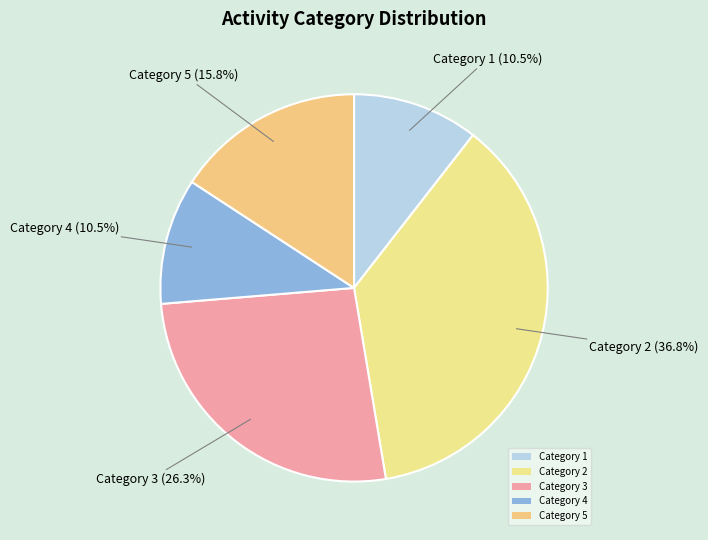

What is the ratio of the value at Category 5 to the value at Category 1?

1.5